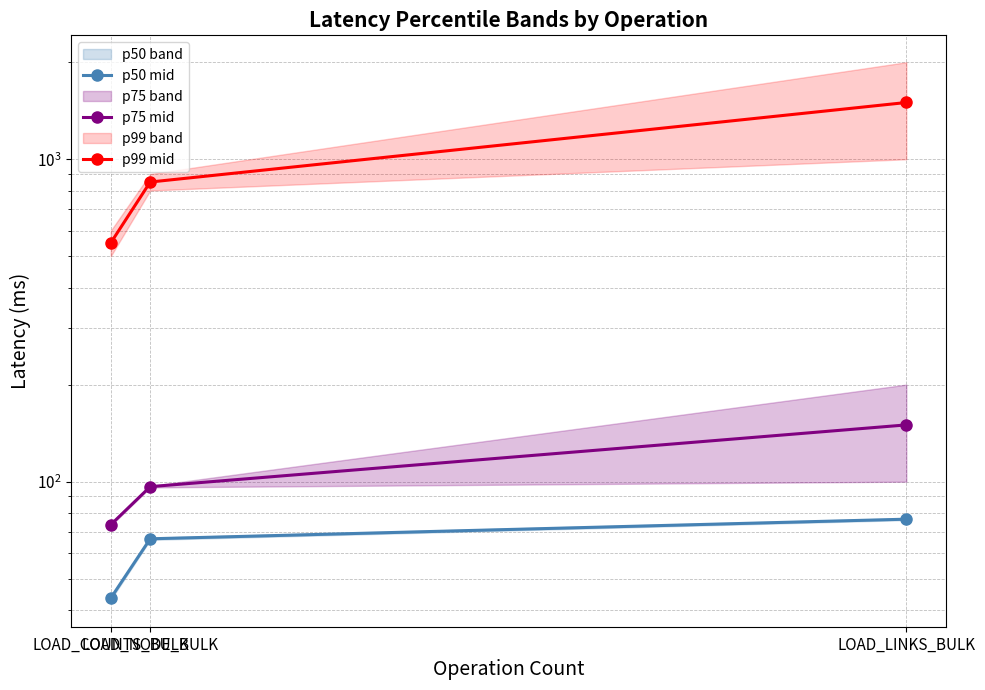

List the labels in order of p75 mid value, smallest first.

LOAD_COUNTS_BULK, LOAD_NODE_BULK, LOAD_LINKS_BULK